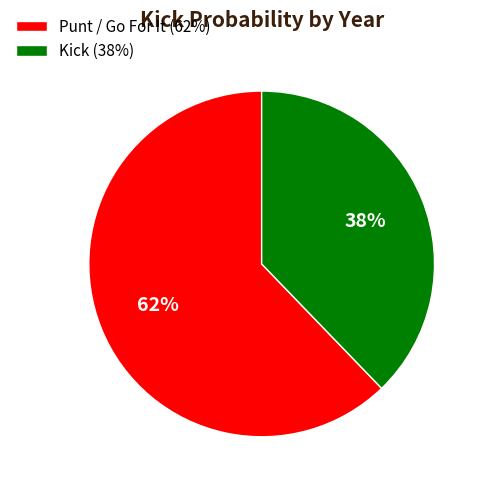

Is there a majority slice in this chart?

Yes